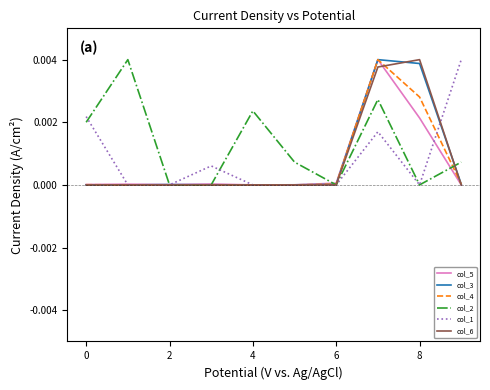

How many series are shown in this chart?

6